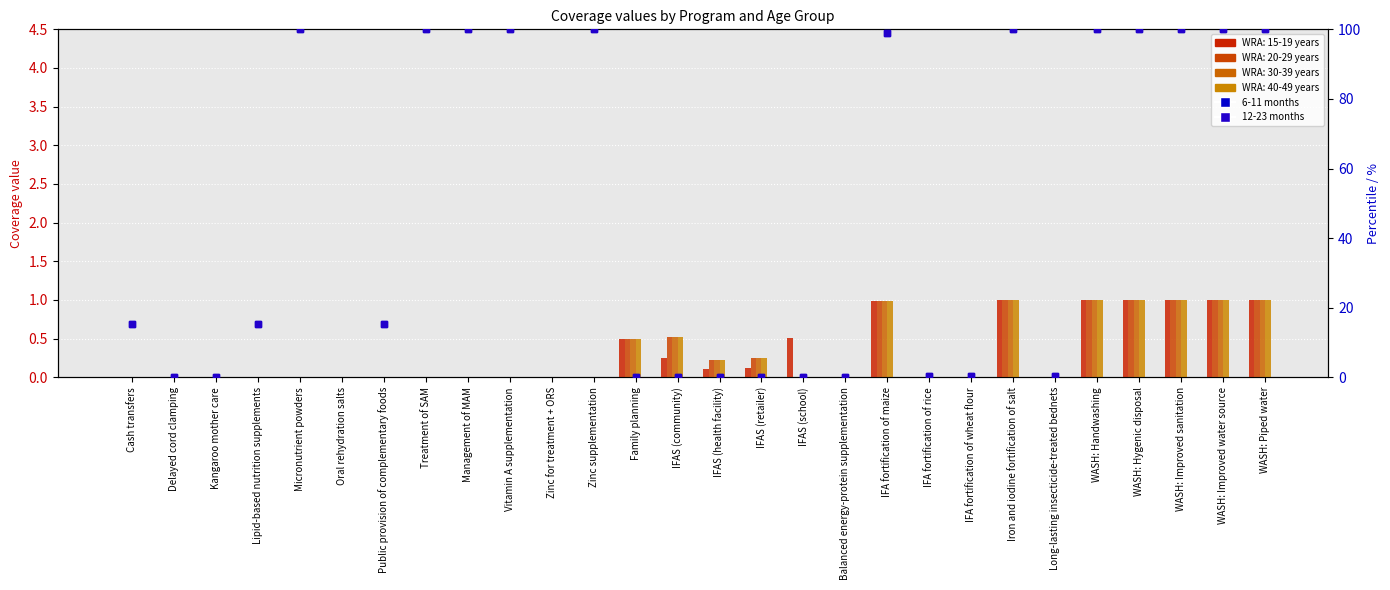

Which series has the largest range (max minus min)?

6-11 months